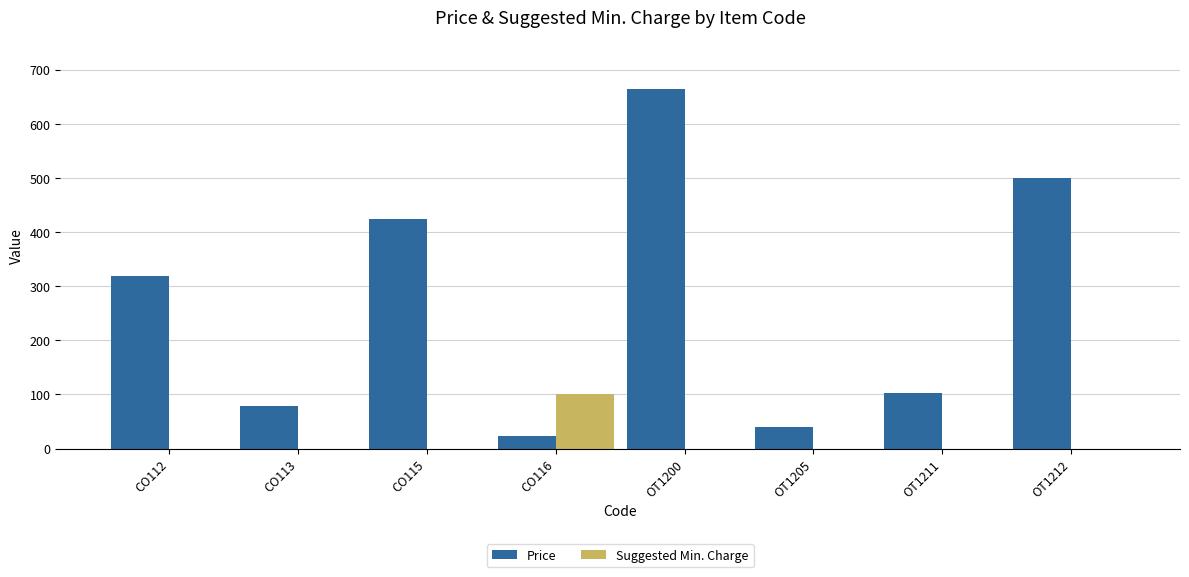

Which category has the highest value across all series?

OT1200